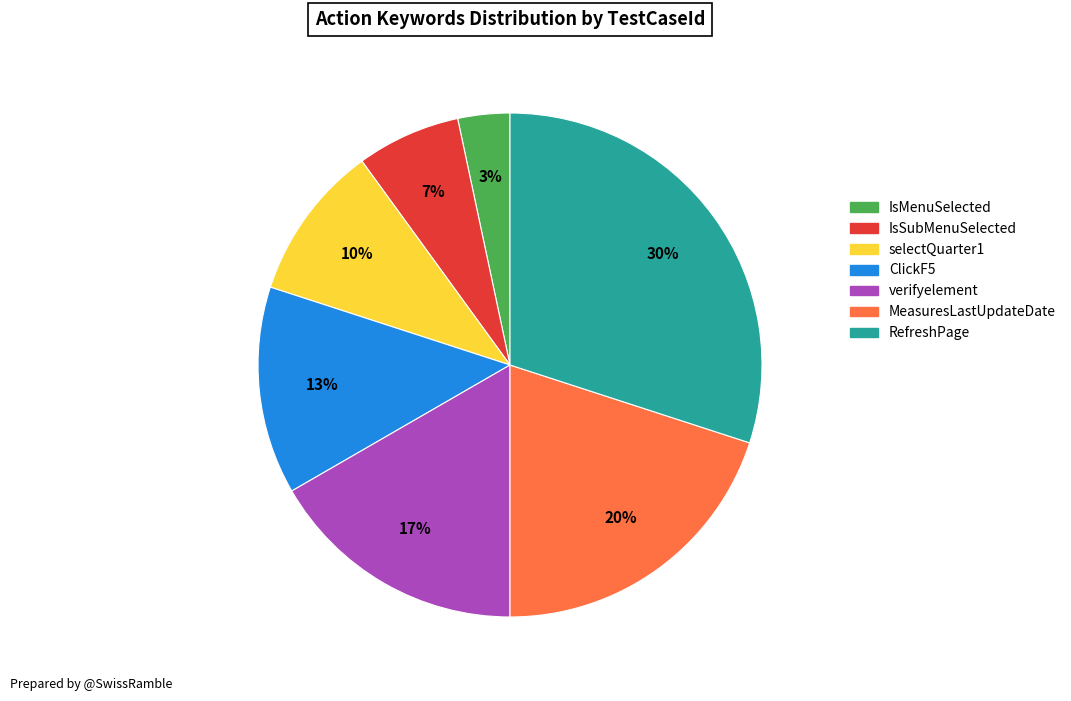

Is it true that IsSubMenuSelected is 1% of the pie?

False